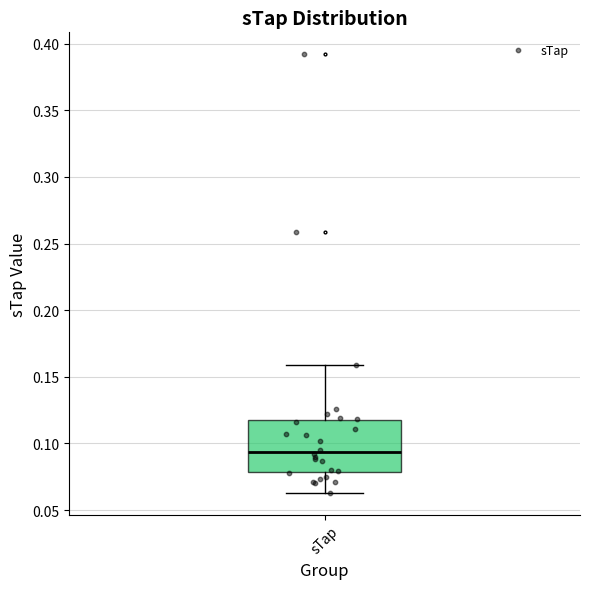

Transcribe this box plot: give where the median line is, the range the box spans, and where the two whiskers end, as read against the y-axis. The values are not printed on the chart, so give them approximately, as read against the axis.

median 0.095, box 0.080 to 0.120, whiskers 0.065 to 0.160